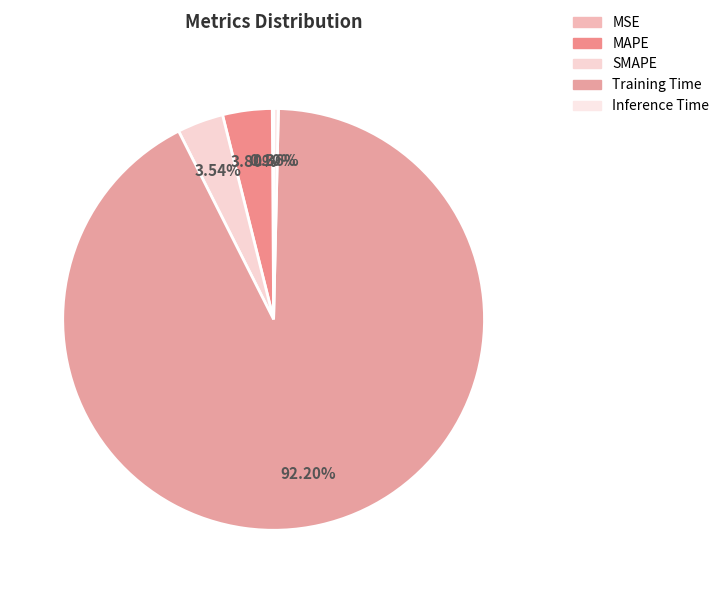

To the nearest percent, what is the difference between the Training Time and Inference Time slice percentages?

92%